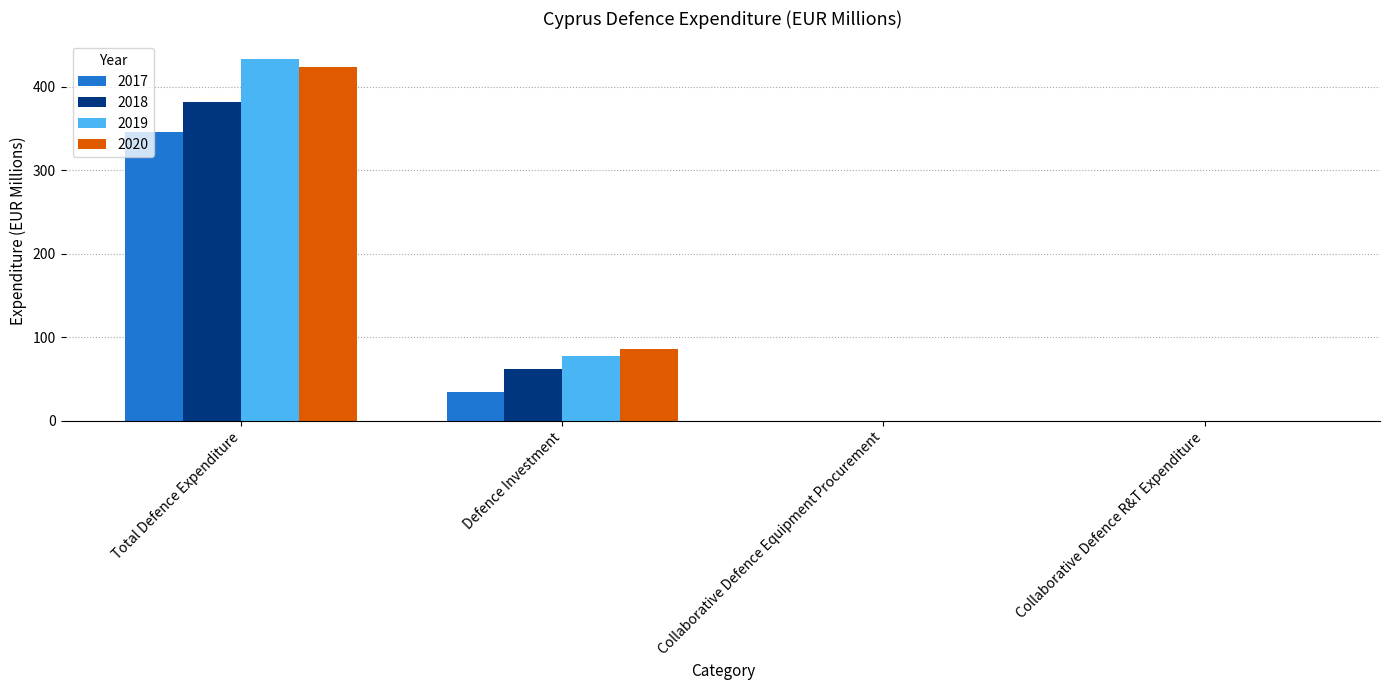

Is it true that 2017 equals 0.0 at Collaborative Defence R&T Expenditure?

True